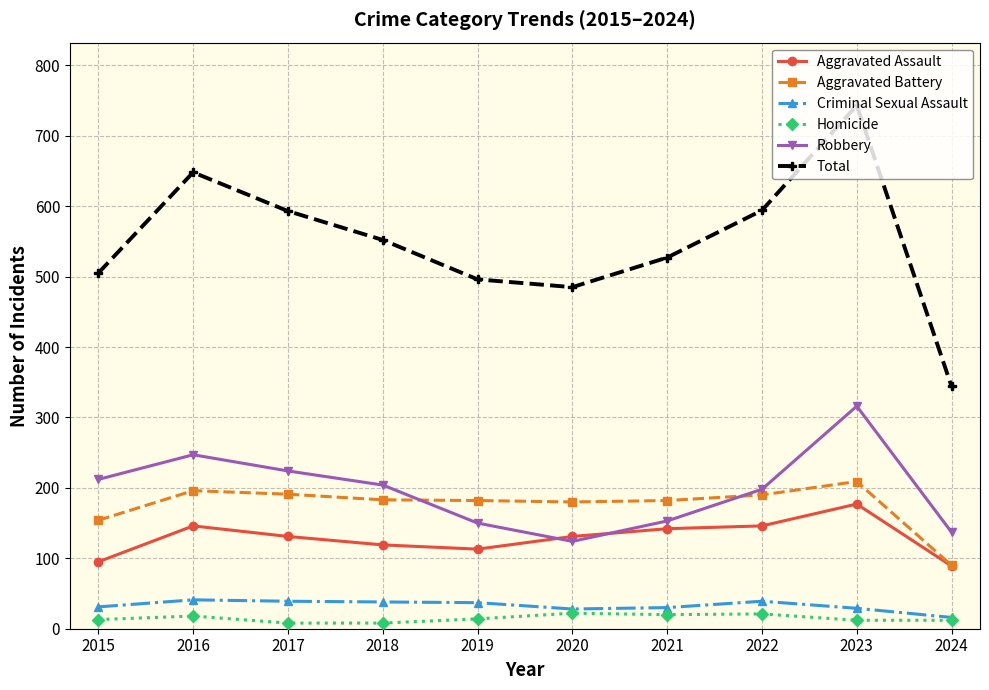

What is the total value across all series at 2018?

1104